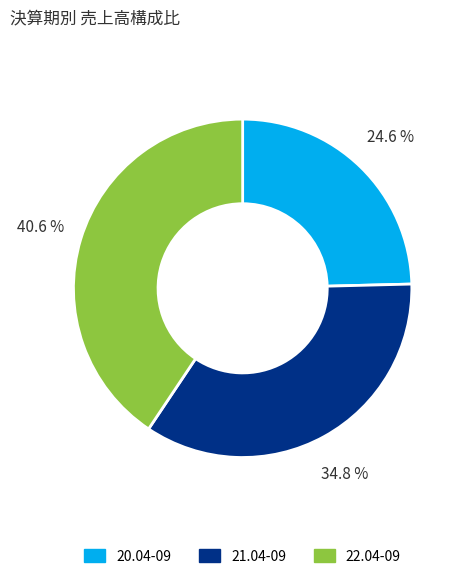

What percentage is NOT represented by 21.04-09?

65.2%